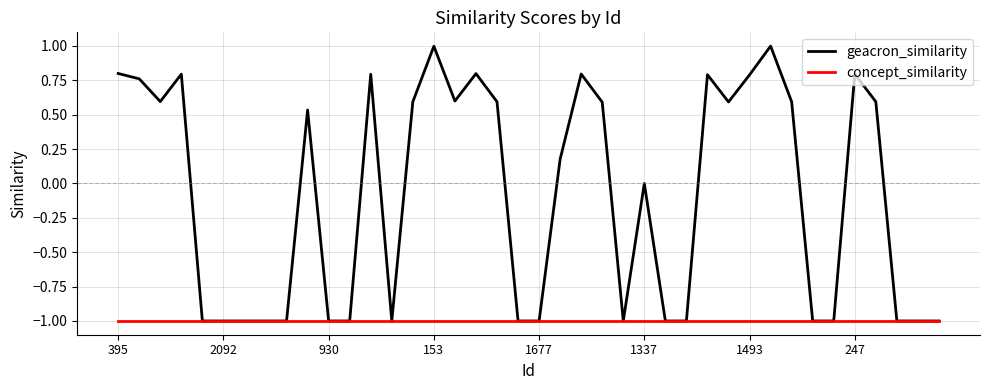

List the series in order of their peak value, lowest first.

concept_similarity, geacron_similarity